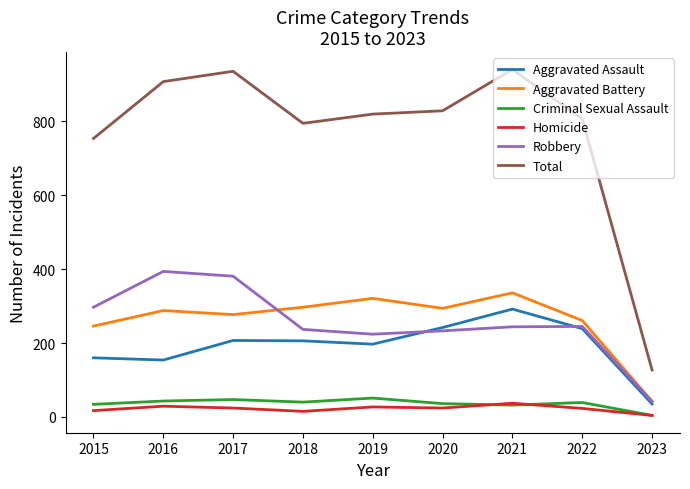

At how many categories does at least one series exceed 587?

8